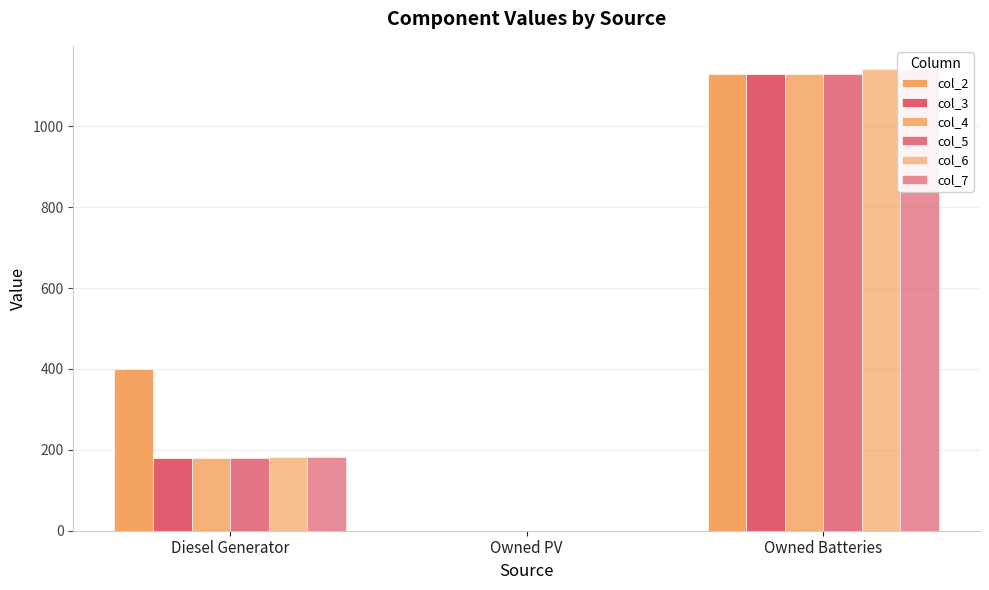

Which category has the highest value in the col_4 series?

Owned Batteries